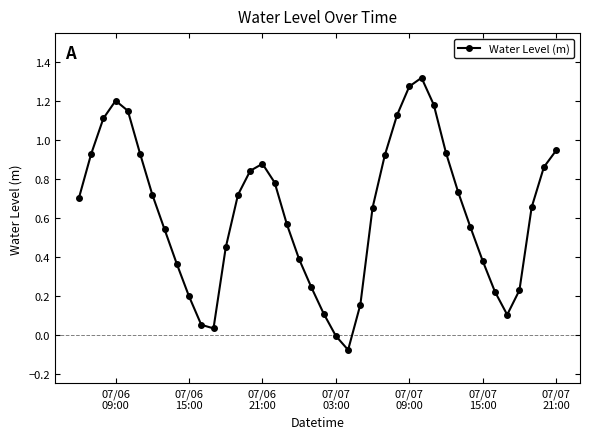

What is the difference between the maximum and minimum values?

1.4